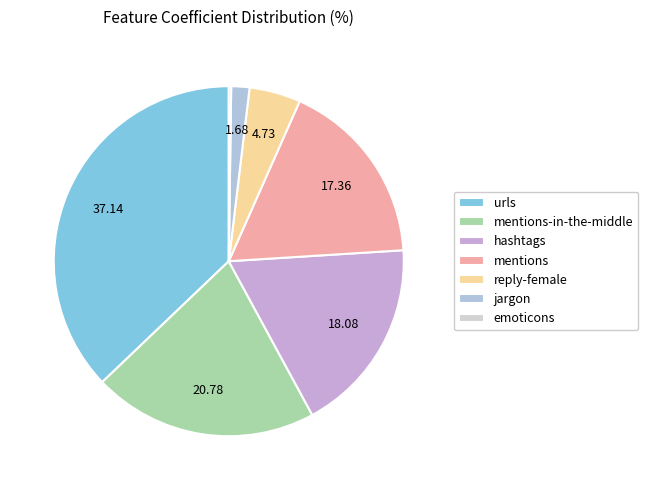

How many segments does this pie chart have?

7